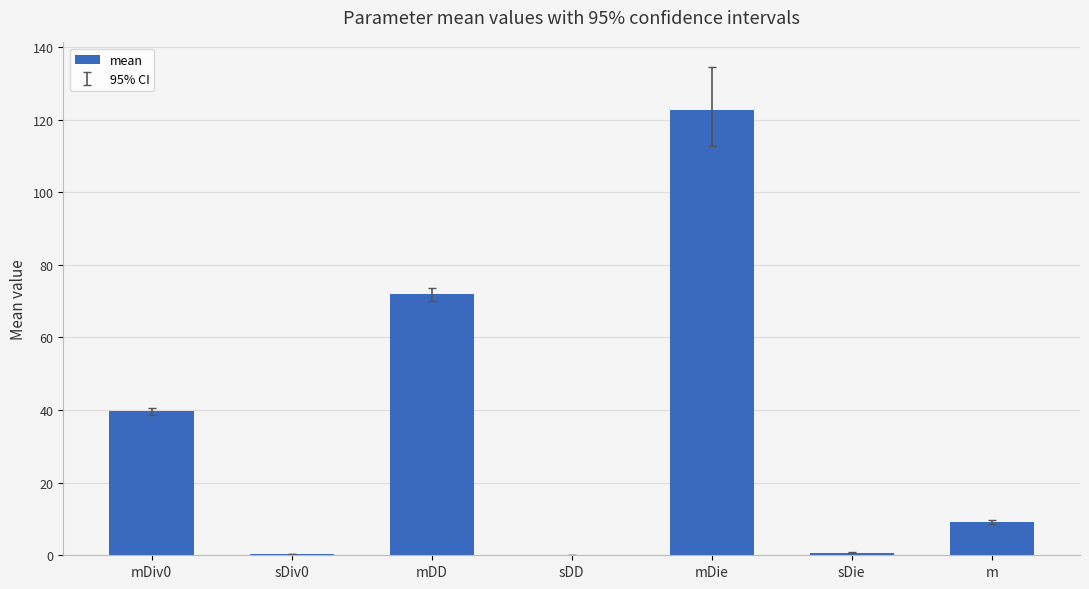

Where is the data nearest to the value 61?

mDD